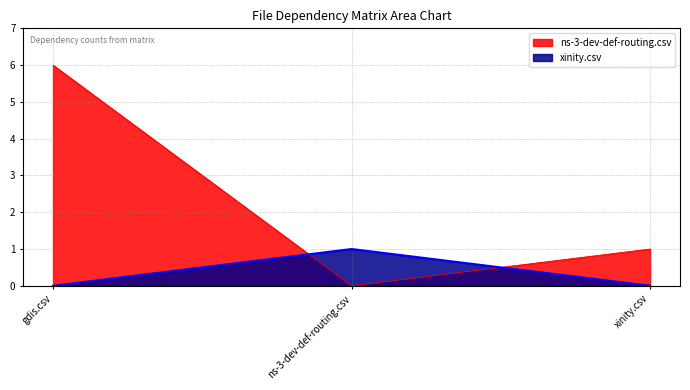

At gdis.csv, list the series in order from smallest to largest.

xinity.csv, ns-3-dev-def-routing.csv